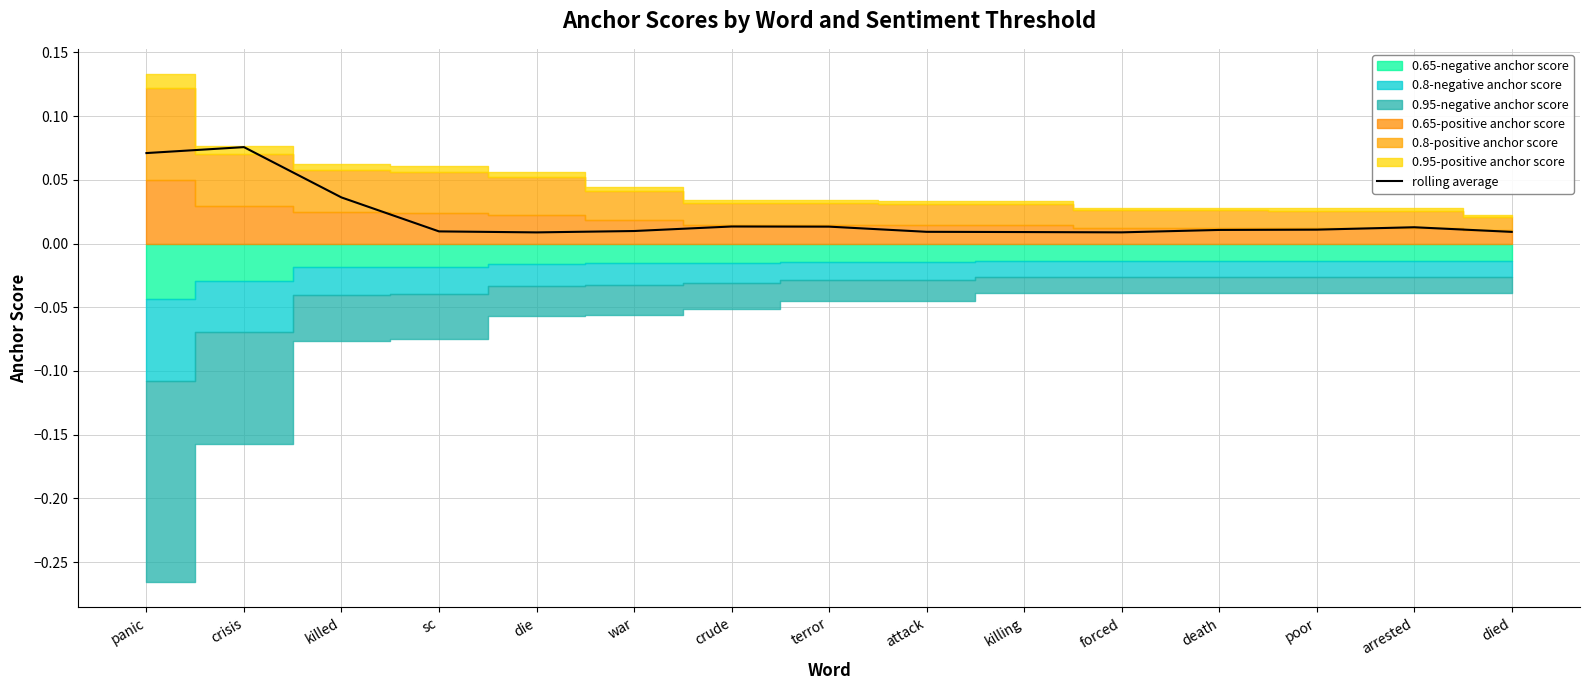

What is the approximate value at crisis?

0.1